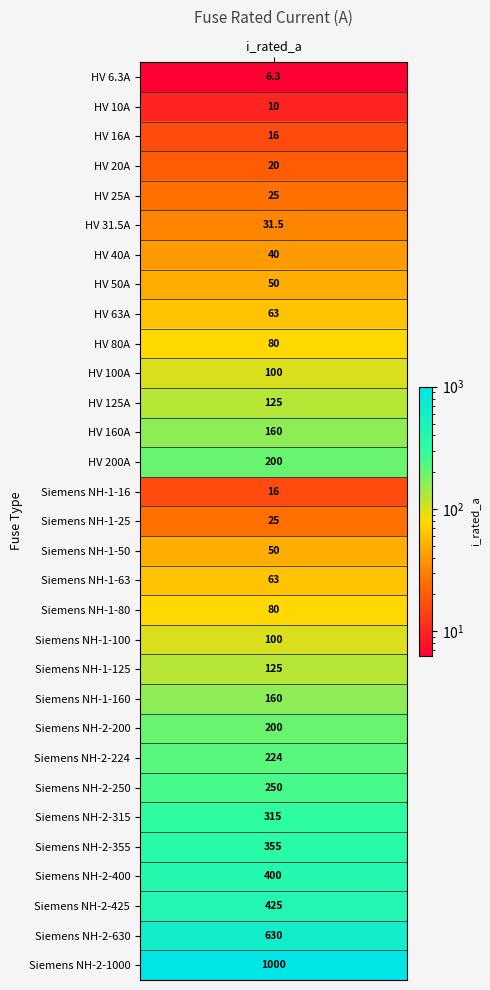

List the labels in order of value, largest first.

Siemens NH-2-1000, Siemens NH-2-630, Siemens NH-2-425, Siemens NH-2-400, Siemens NH-2-355, Siemens NH-2-315, Siemens NH-2-250, Siemens NH-2-224, HV 200A, Siemens NH-2-200, HV 160A, Siemens NH-1-160, HV 125A, Siemens NH-1-125, HV 100A, Siemens NH-1-100, HV 80A, Siemens NH-1-80, HV 63A, Siemens NH-1-63, HV 50A, Siemens NH-1-50, HV 40A, HV 31.5A, HV 25A, Siemens NH-1-25, HV 20A, HV 16A, Siemens NH-1-16, HV 10A, HV 6.3A